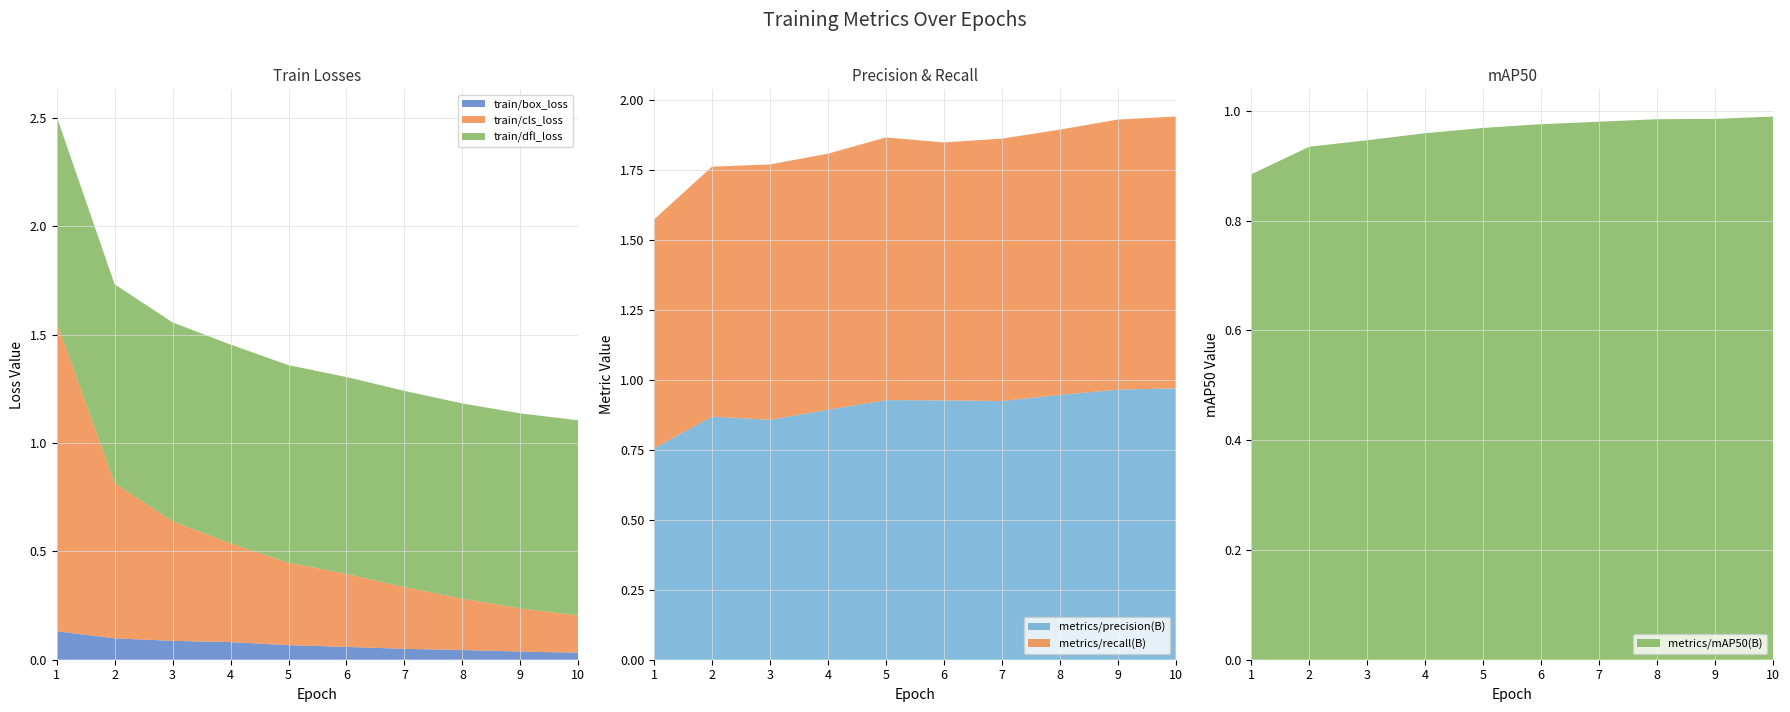

Reading left to right, transcribe all the data shown in this chart.

train/box_loss: 1=0.1	2=0.1	3=0.1	4=0.1	5=0.1	6=0.1	7=0.1	8=0.0	9=0.0	10=0.0
train/cls_loss: 1=1.4	2=0.7	3=0.6	4=0.5	5=0.4	6=0.3	7=0.3	8=0.2	9=0.2	10=0.2
train/dfl_loss: 1=0.9	2=0.9	3=0.9	4=0.9	5=0.9	6=0.9	7=0.9	8=0.9	9=0.9	10=0.9
metrics/precision(B): 1=0.8	2=0.9	3=0.9	4=0.9	5=0.9	6=0.9	7=0.9	8=0.9	9=1.0	10=1.0
metrics/recall(B): 1=0.8	2=0.9	3=0.9	4=0.9	5=0.9	6=0.9	7=0.9	8=0.9	9=1.0	10=1.0
metrics/mAP50(B): 1=0.9	2=0.9	3=0.9	4=1.0	5=1.0	6=1.0	7=1.0	8=1.0	9=1.0	10=1.0